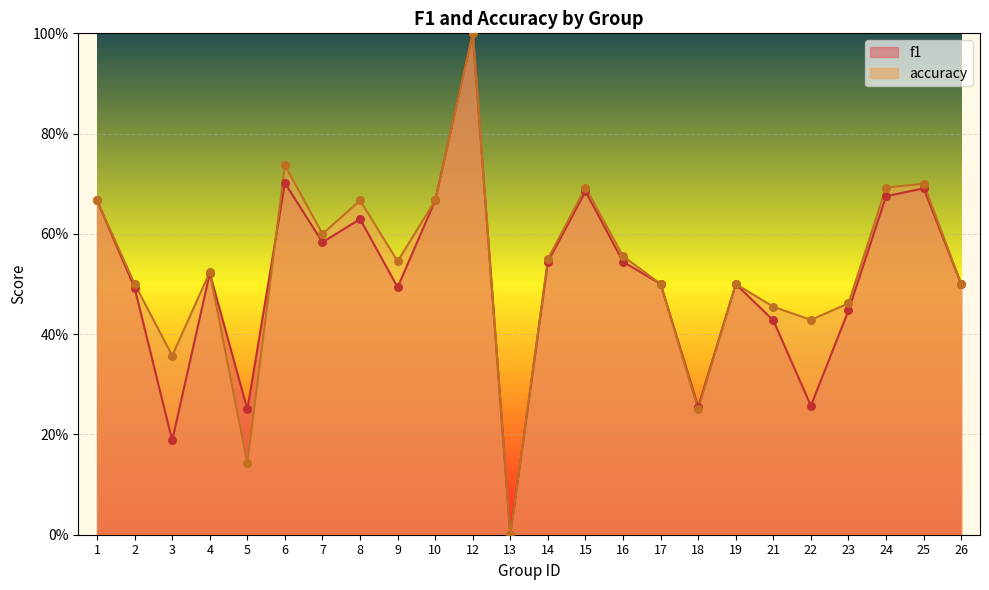

What are all the series names shown in the legend?

f1, accuracy